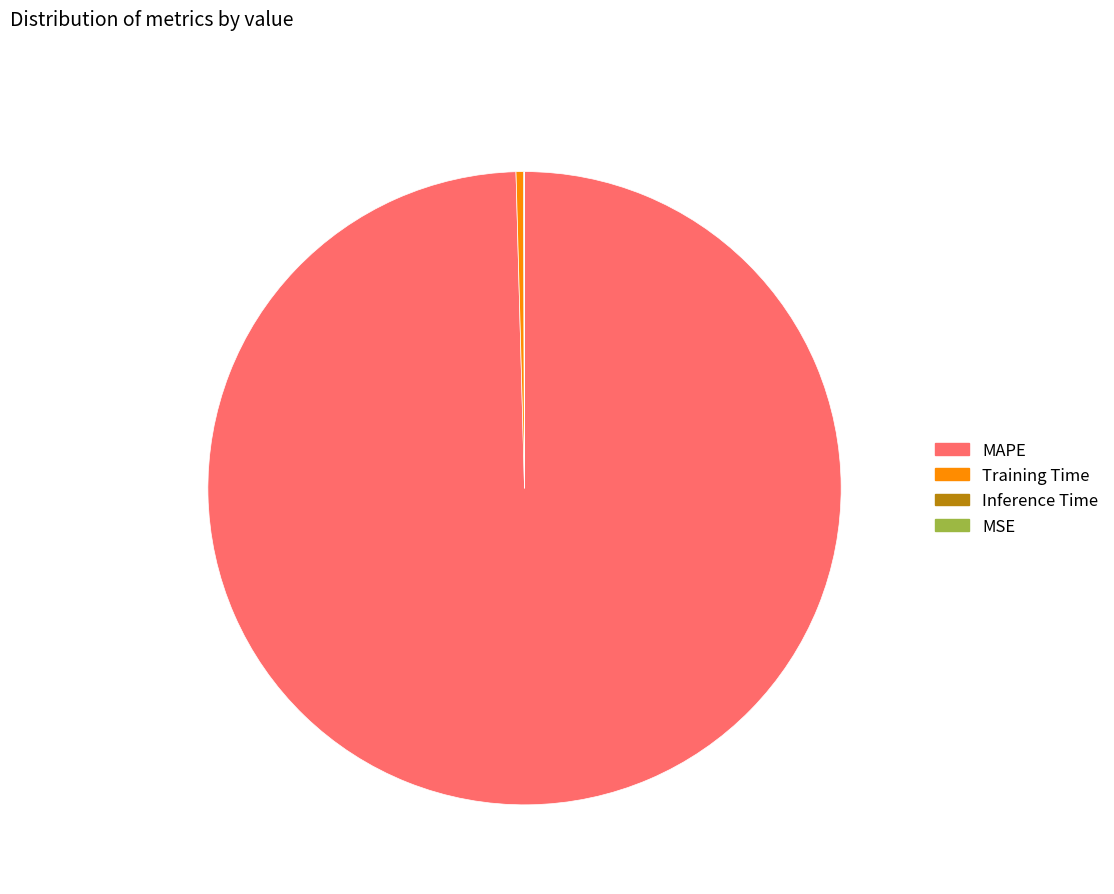

Which category has the biggest portion of the pie?

MAPE